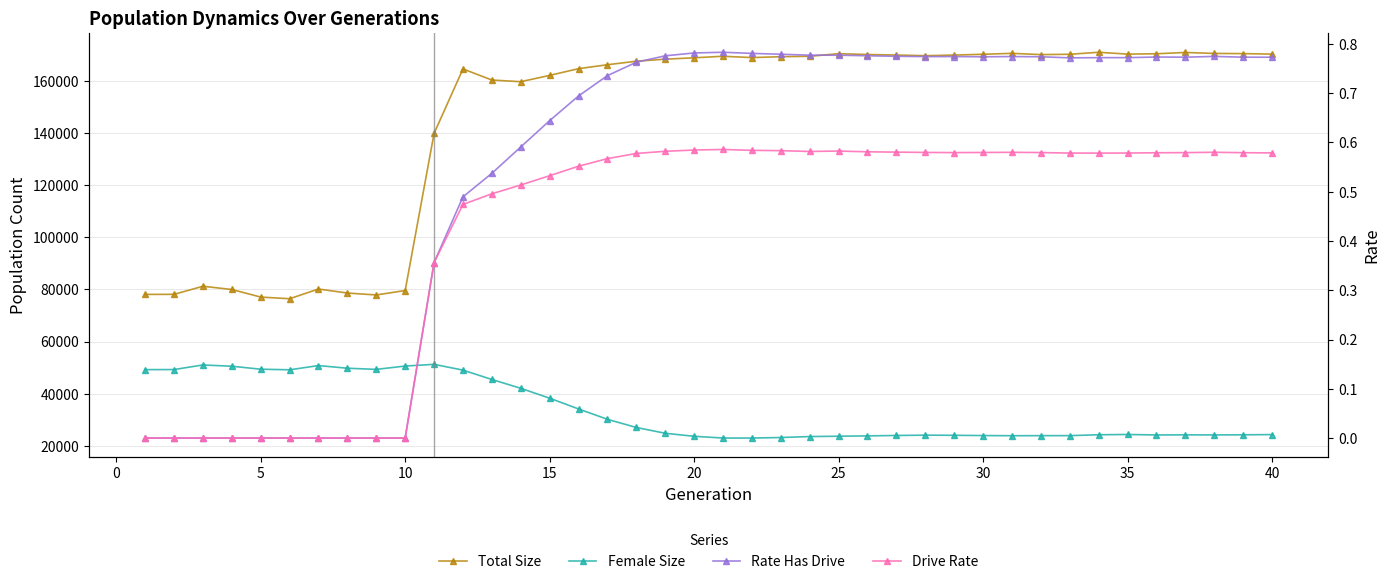

The Rate Has Drive series shows 1.4 at 28. True or false?

False